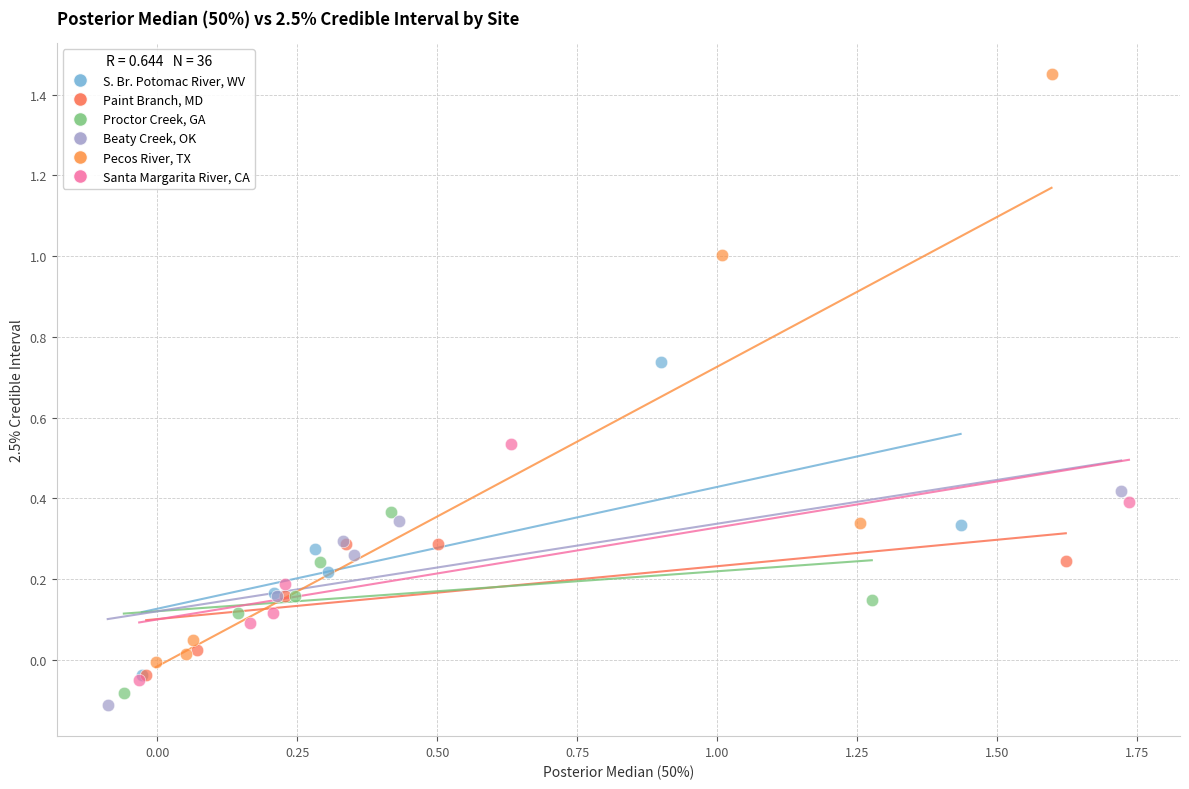

What are all the series names shown in the legend?

S. Br. Potomac River, WV, Paint Branch, MD, Proctor Creek, GA, Beaty Creek, OK, Pecos River, TX, Santa Margarita River, CA